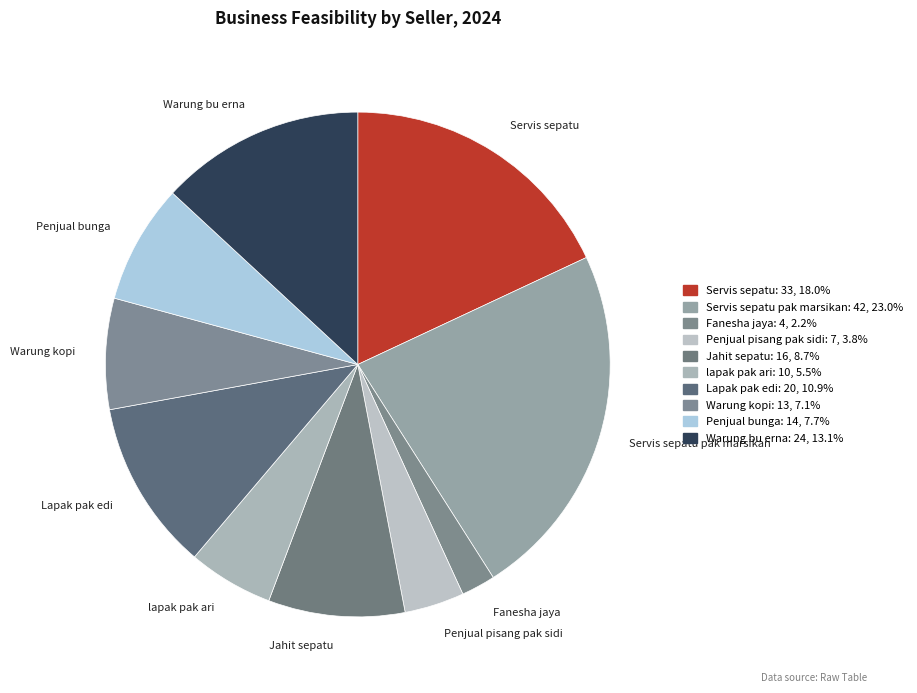

True or false: Penjual bunga accounts for 8% of the total.

True